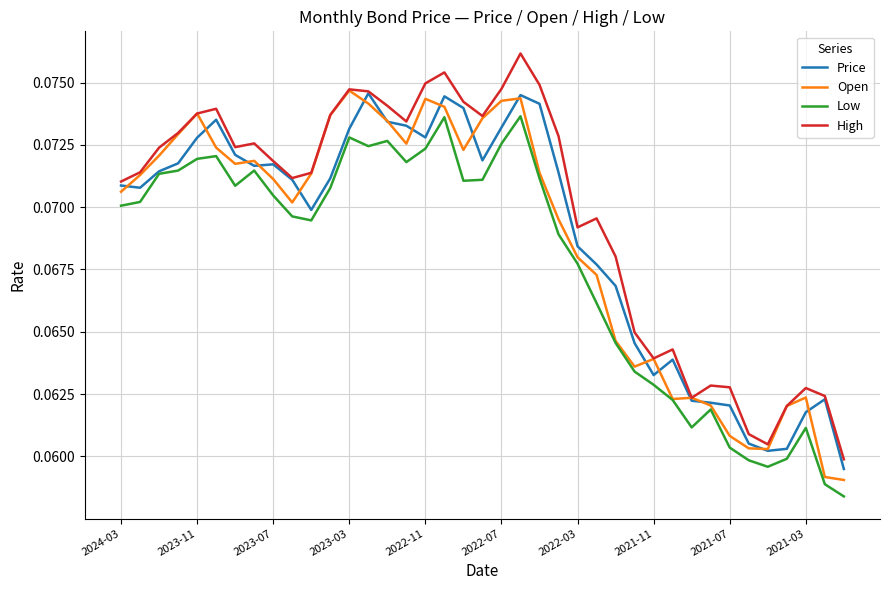

True or false: High and Low cross at least once.

False